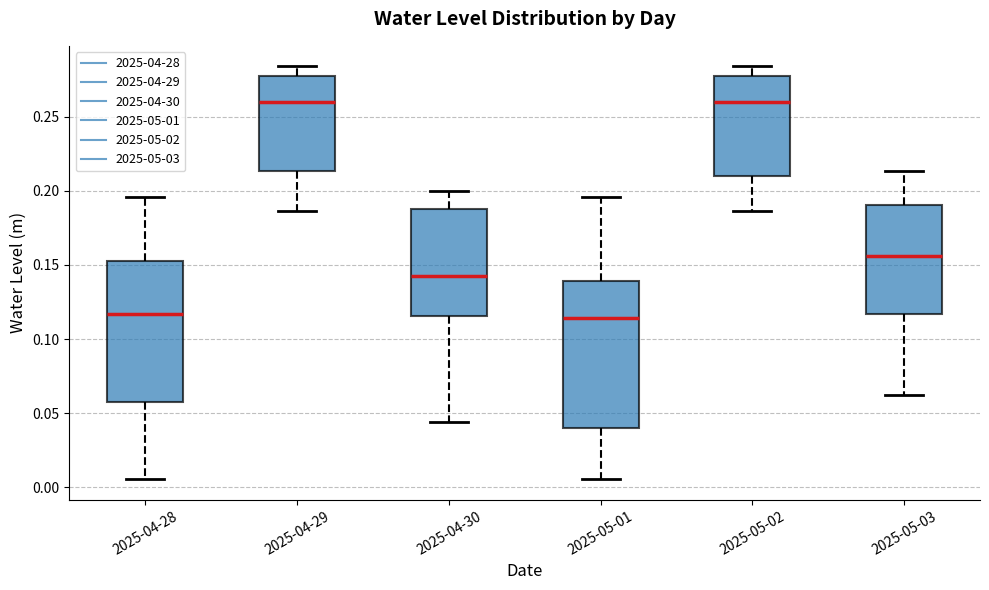

Reading left to right, read every box against the y-axis: the position of its median line, the range the box covers, and the ends of its whiskers. The values are not printed on the chart, so give them approximately, as read against the axis.

2025-04-28: median 0.115, box 0.060 to 0.150, whiskers 0.005 to 0.195
2025-04-29: median 0.260, box 0.215 to 0.275, whiskers 0.185 to 0.285
2025-04-30: median 0.140, box 0.115 to 0.190, whiskers 0.045 to 0.200
2025-05-01: median 0.115, box 0.040 to 0.140, whiskers 0.005 to 0.195
2025-05-02: median 0.260, box 0.210 to 0.275, whiskers 0.185 to 0.285
2025-05-03: median 0.155, box 0.115 to 0.190, whiskers 0.060 to 0.215